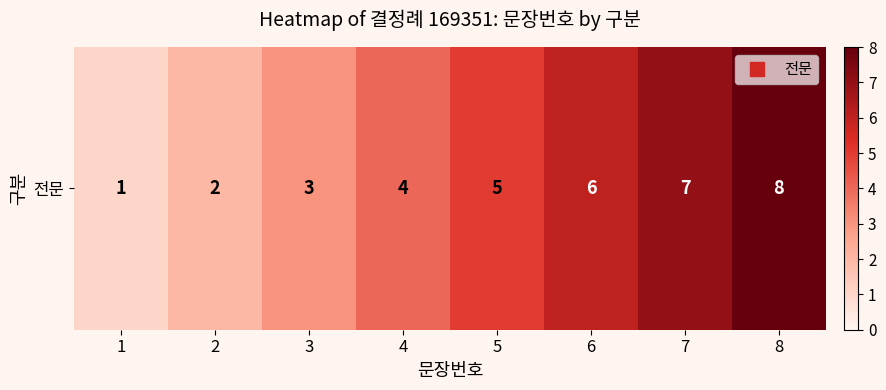

What is the change in value from 2 to 8?

+6